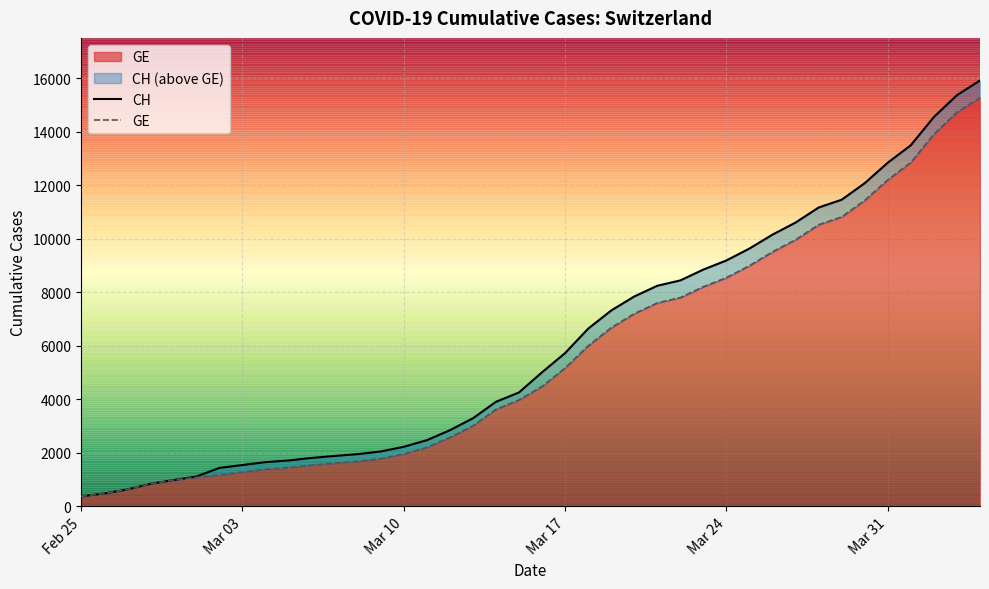

True or false: GE and CH cross at least once.

False